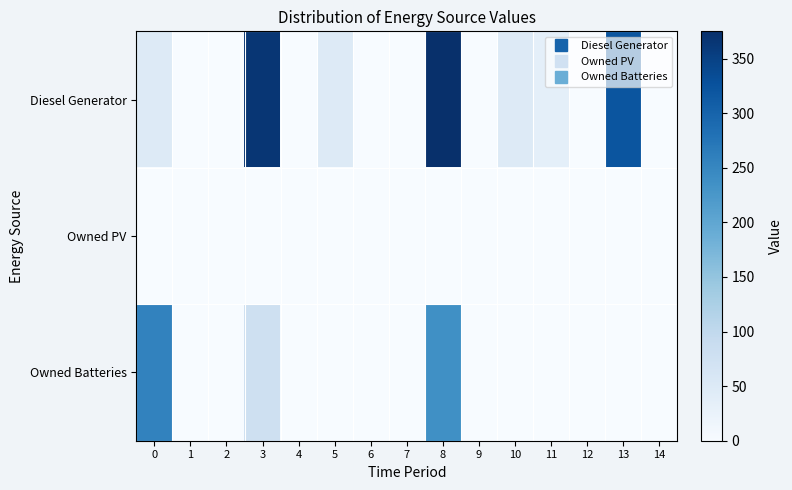

Reading left to right, extract all data points from this chart.

Diesel Generator: 0=49	1=0	2=0	3=366	4=0	5=49	6=0	7=0	8=375	9=0	10=49	11=35	12=0	13=321	14=0
Owned PV: 0=0	1=0	2=0	3=0	4=0	5=0	6=0	7=0	8=0	9=0	10=0	11=0	12=0	13=0	14=0
Owned Batteries: 0=256	1=0	2=0	3=79	4=0	5=0	6=0	7=0	8=236	9=0	10=0	11=0	12=0	13=0	14=0